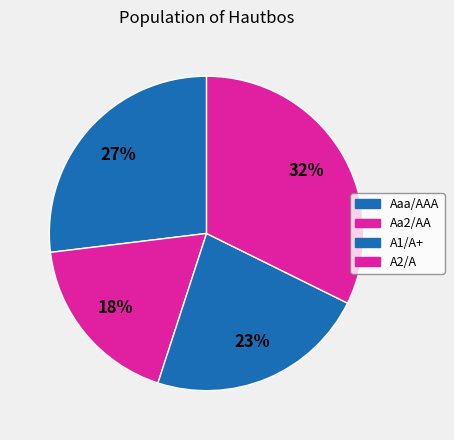

How many segments does this pie chart have?

4